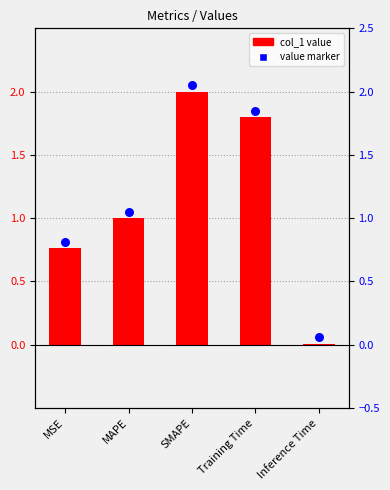

Which series contains the highest Y value?

value marker